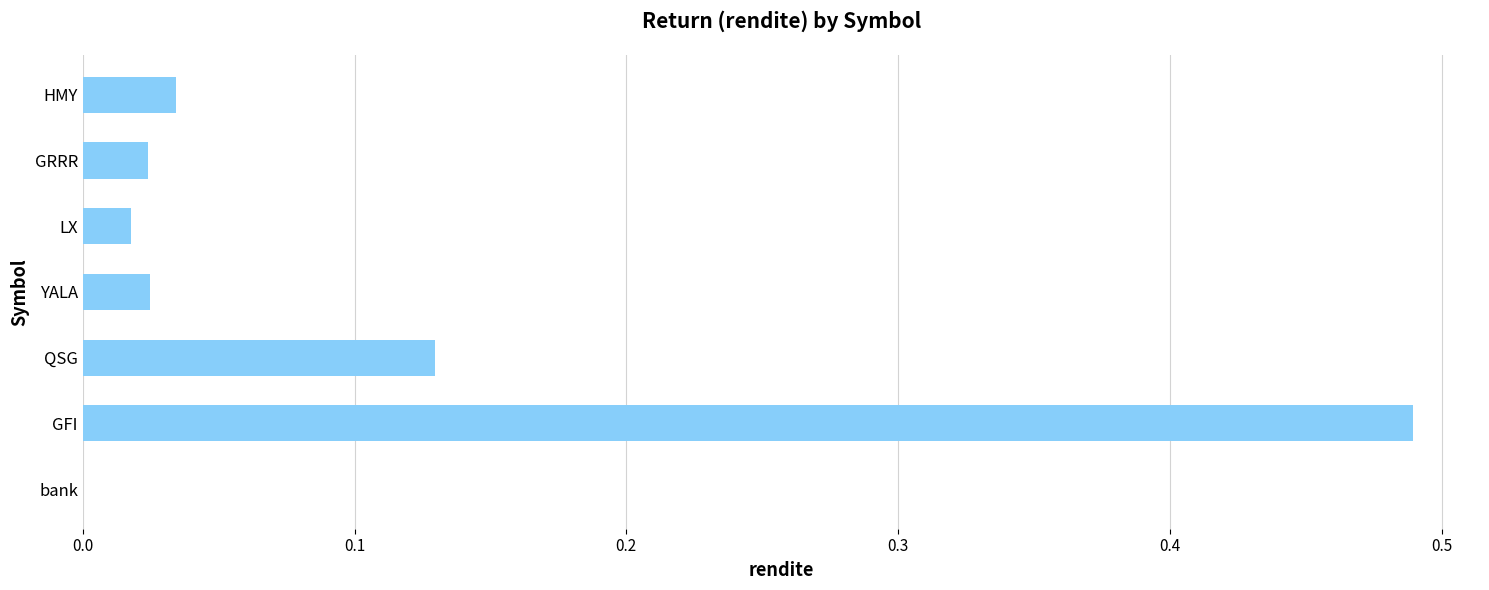

True or false: the data shows 0.0 at HMY.

True